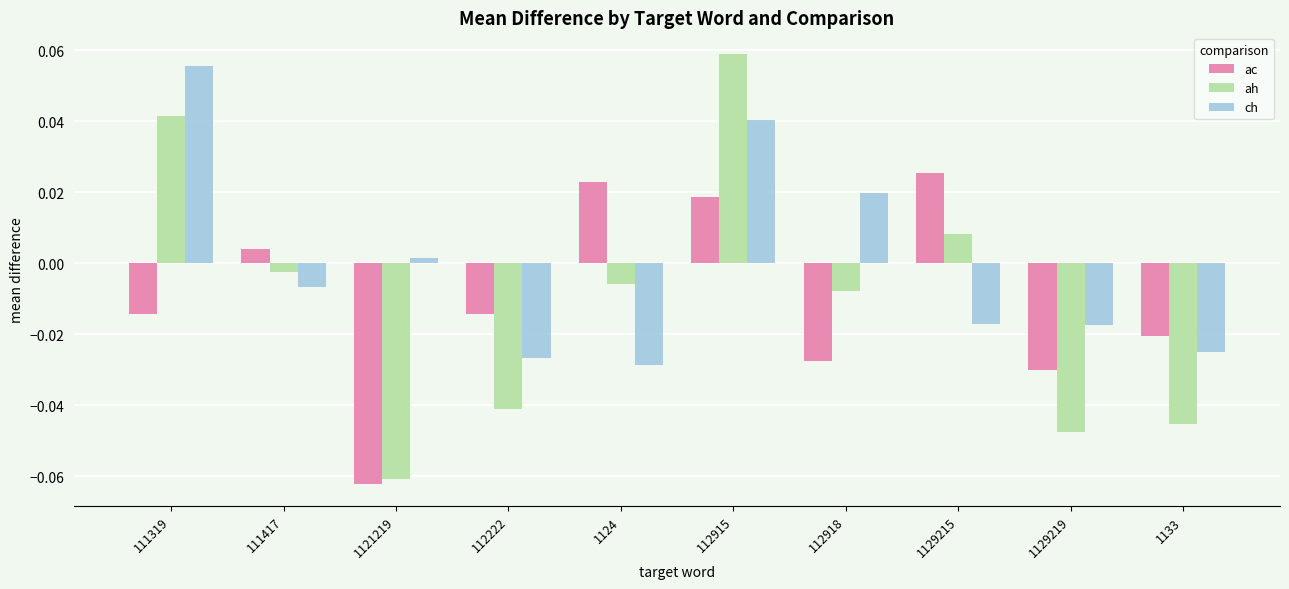

The value of ac at 1121219 is -0.0. True or false?

False